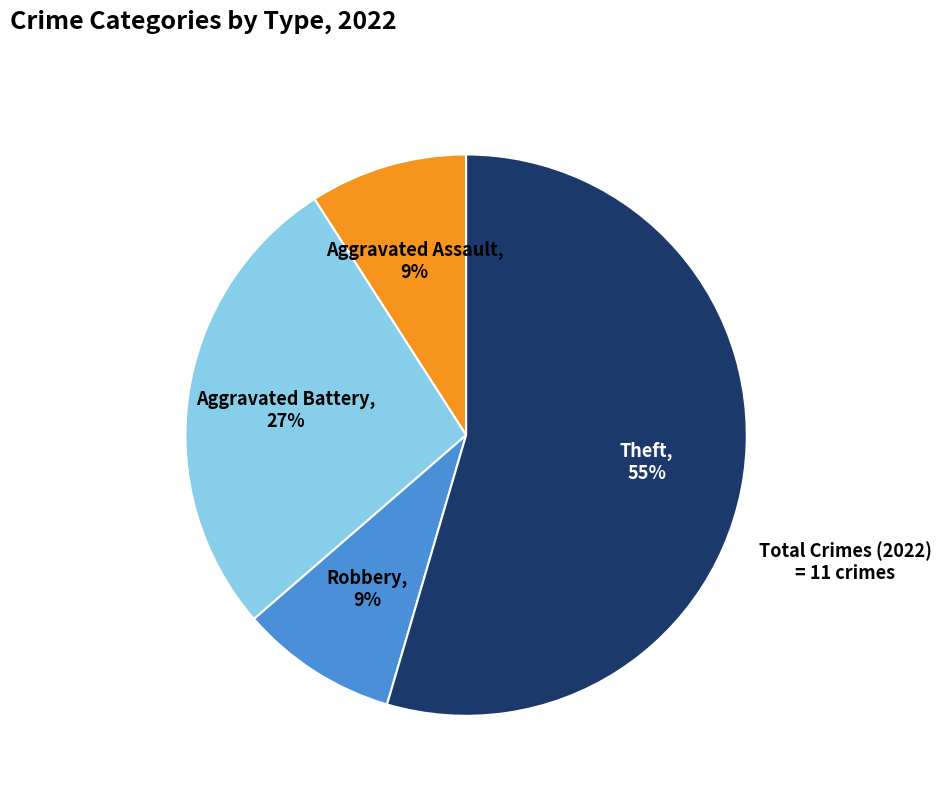

To the nearest percent, what is the average slice percentage?

25%